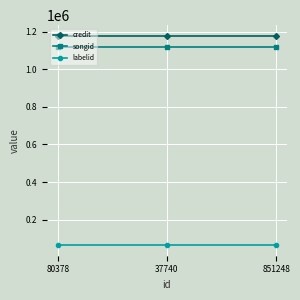

Reading left to right, list all the values displayed in this chart.

credit: 80378=1179926	37740=1179926	851248=1179926
songid: 80378=1121146	37740=1121146	851248=1121146
labelid: 80378=63037	37740=63037	851248=63037